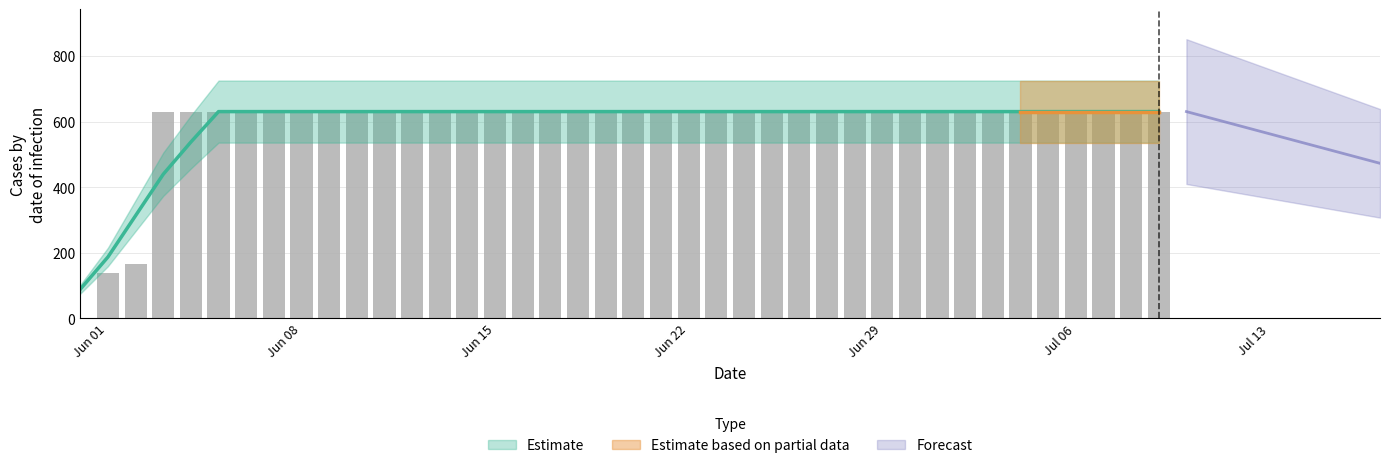

What is the greatest value displayed?

631